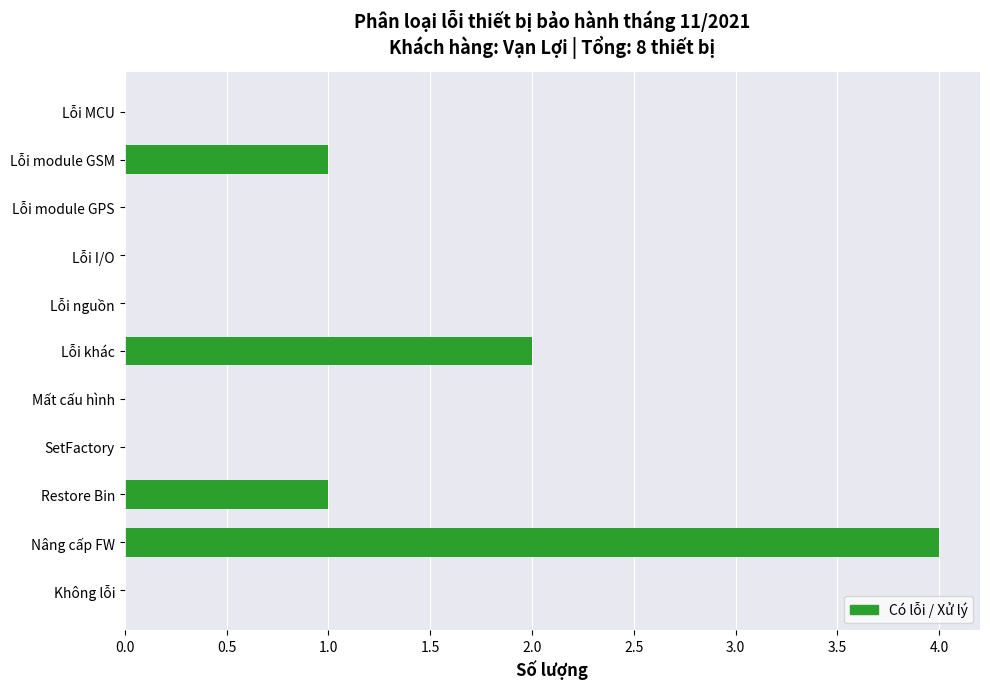

What is the sum of all values?

8